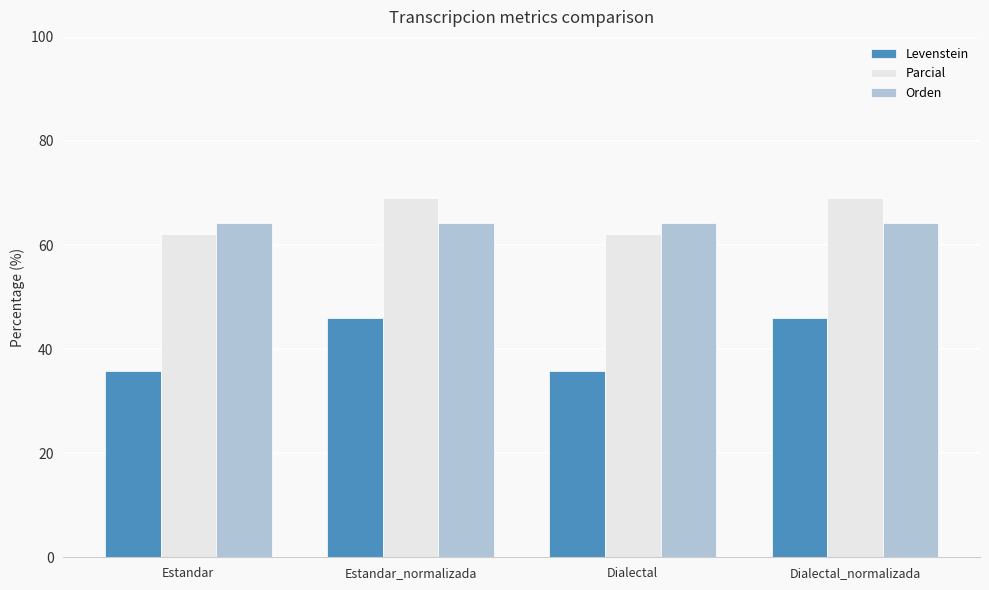

What are all the series names shown in the legend?

Levenstein, Parcial, Orden